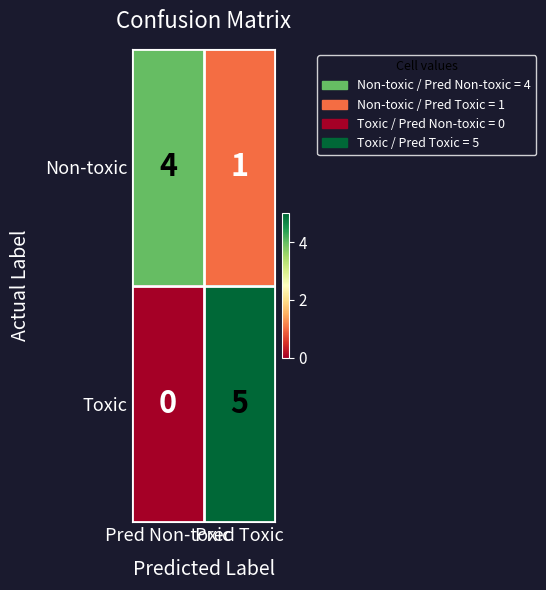

What is the total value across all series at Pred Non-toxic?

4